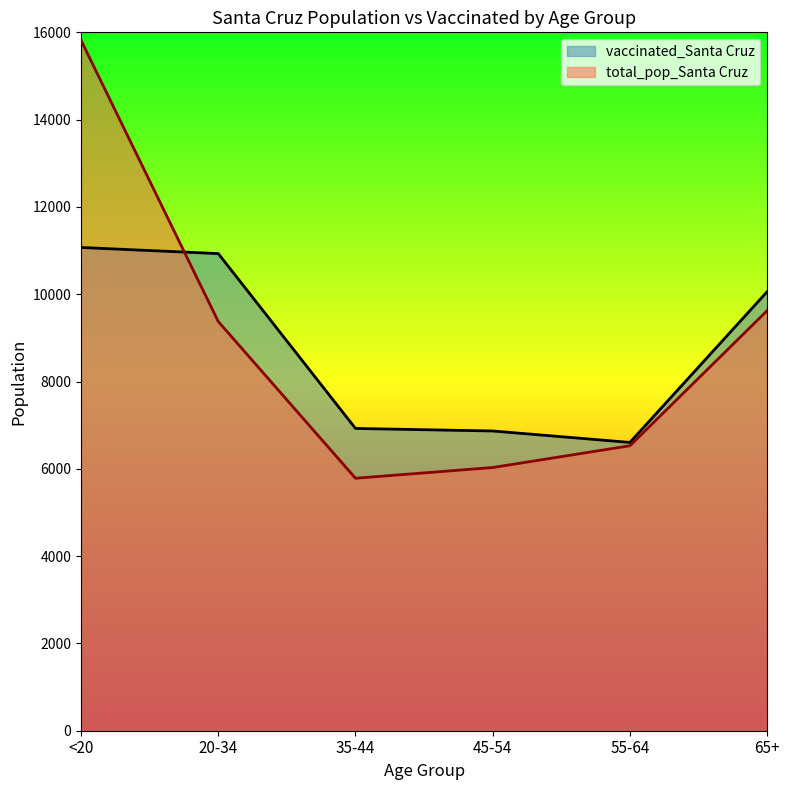

What is the total value across all series at 45-54?

12897